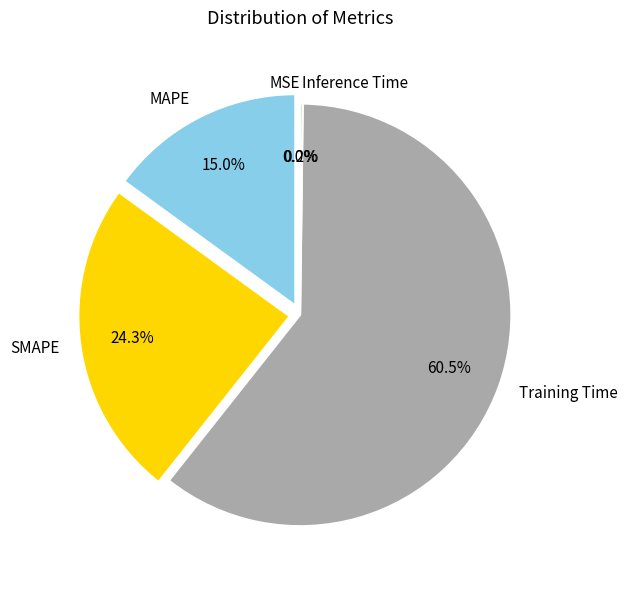

Do SMAPE and MAPE together represent more than half of the pie?

No